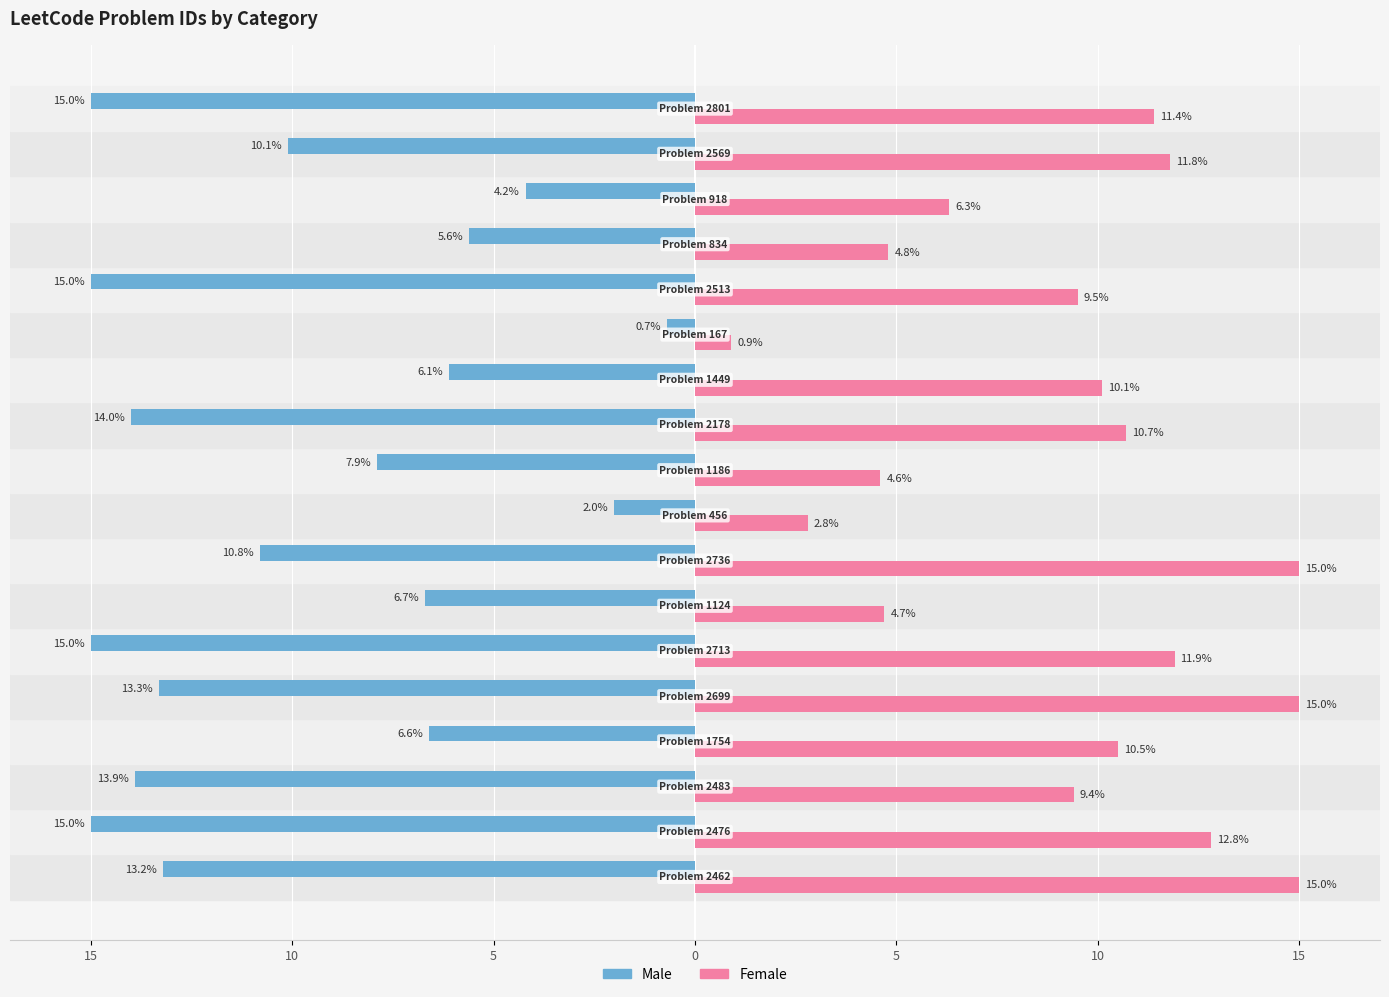

What is the value of the Male bar at the 15th from the left?

-5.6